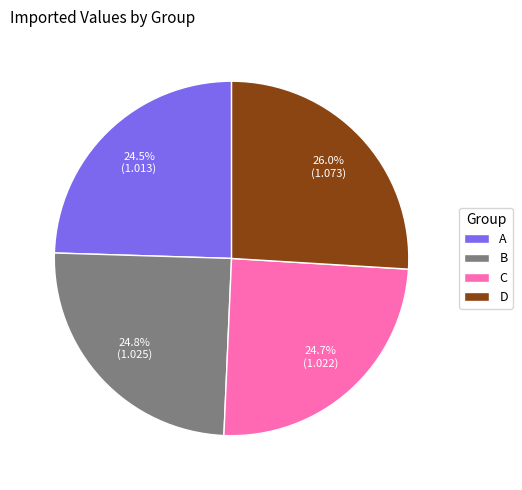

Which category has the biggest portion of the pie?

D